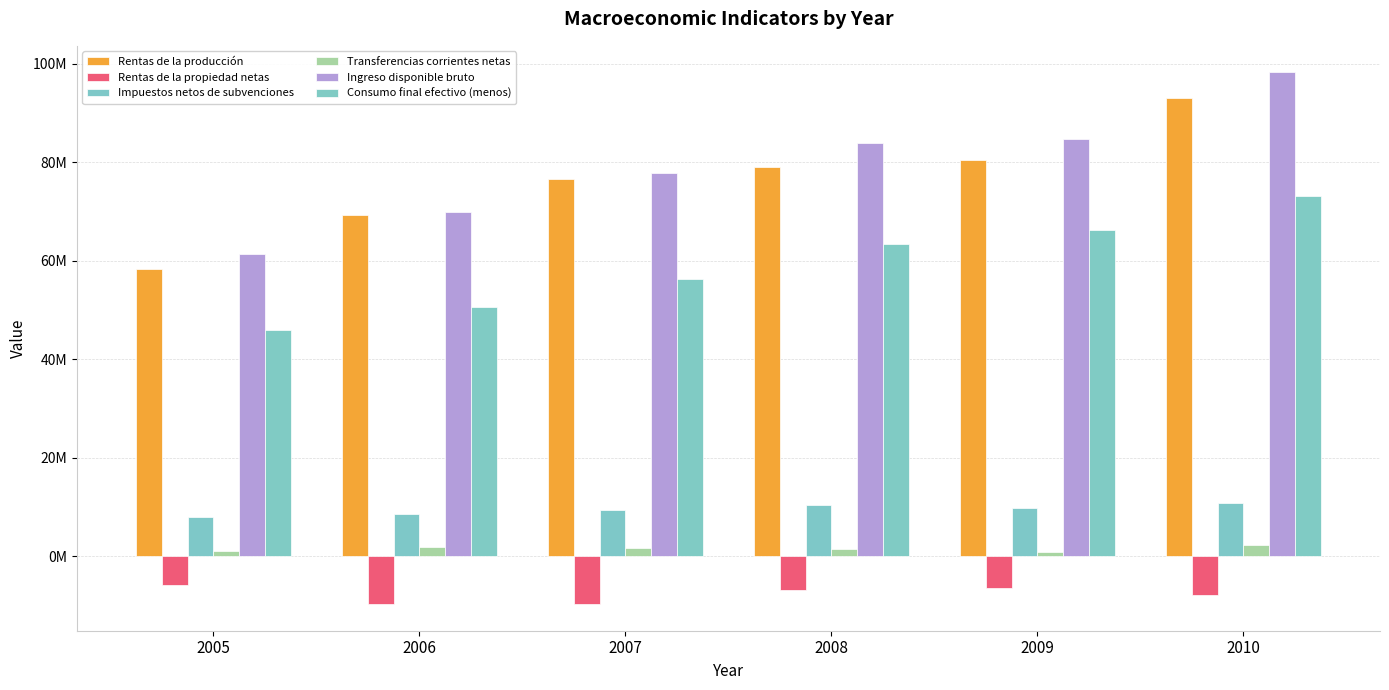

What is the difference between the maximum and minimum values in the Ingreso disponible bruto series?

36881980